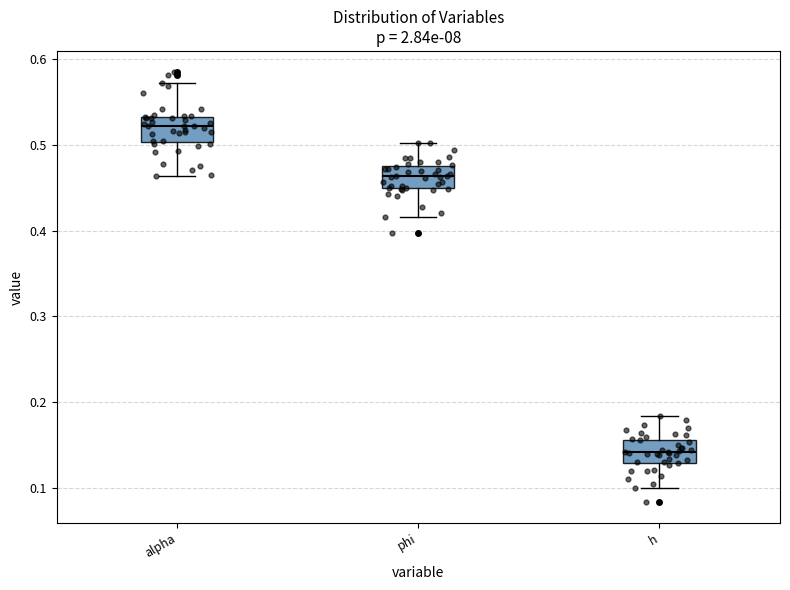

Reading left to right, transcribe this box plot: for each box, give where its median line is, the range the box spans, and where its two whiskers end, as read against the y-axis. The values are not printed on the chart, so give them approximately, as read against the axis.

alpha: median 0.52, box 0.50 to 0.53, whiskers 0.46 to 0.57
phi: median 0.46, box 0.45 to 0.48, whiskers 0.42 to 0.50
h: median 0.14, box 0.13 to 0.16, whiskers 0.10 to 0.18